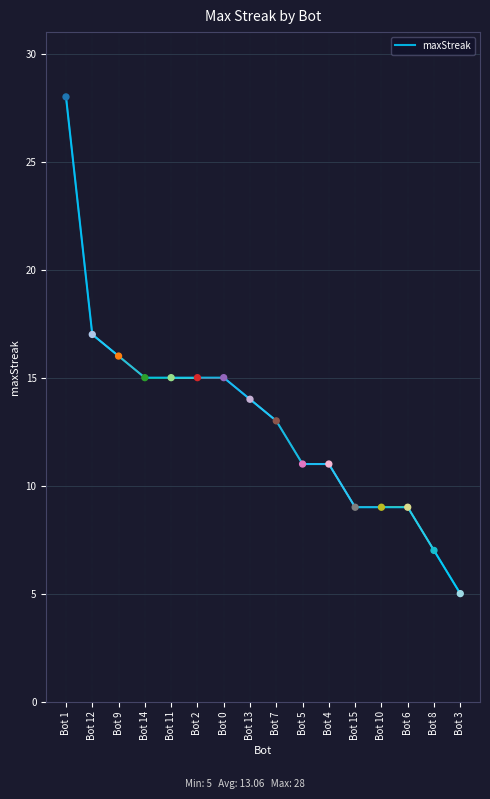

Between Bot 13 and Bot 4, which is larger?

Bot 13